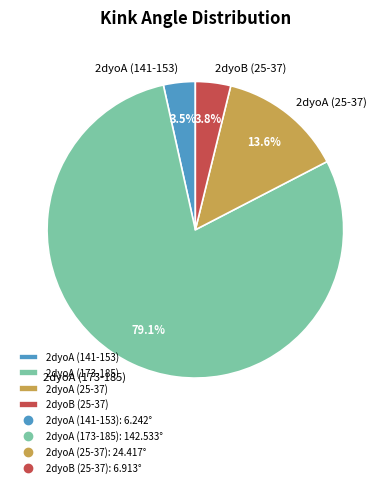

Does any single category account for the majority?

Yes